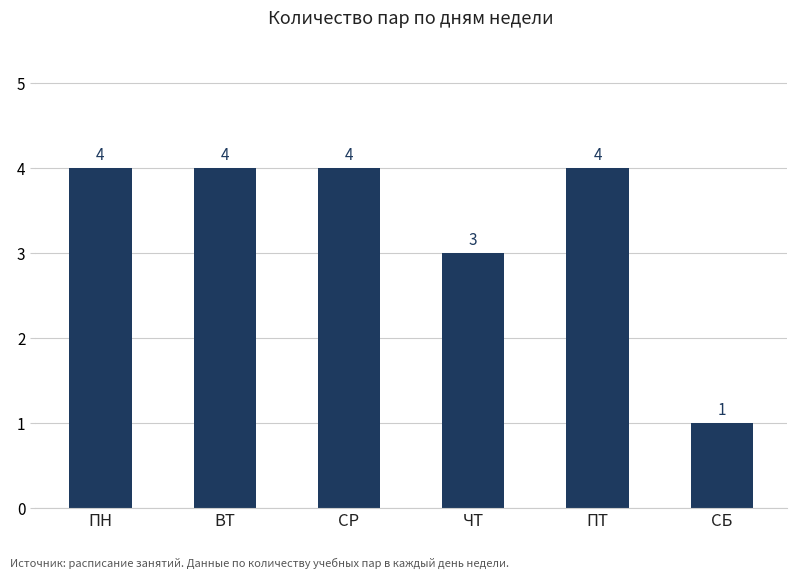

Is it true that the value at ПТ is 4?

True